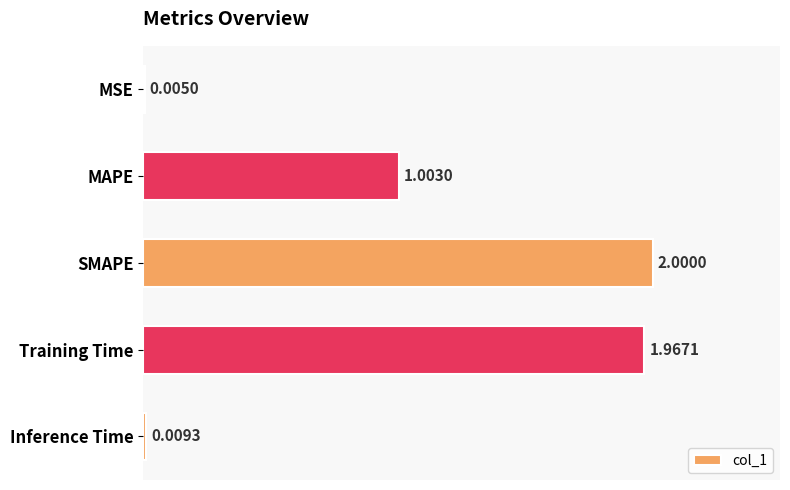

Which category has the highest value across all series?

SMAPE